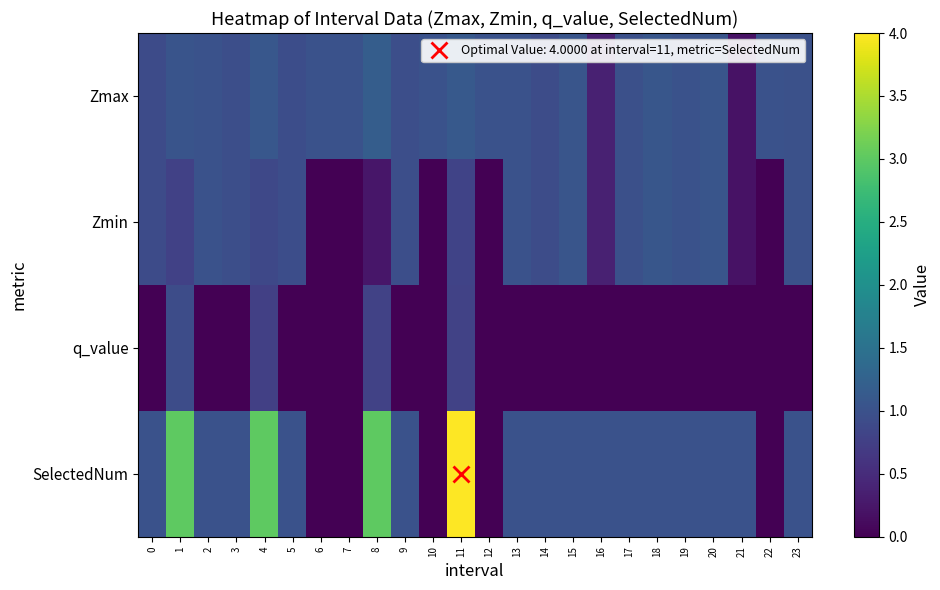

Which series changed the most between 19 and 20?

Zmax